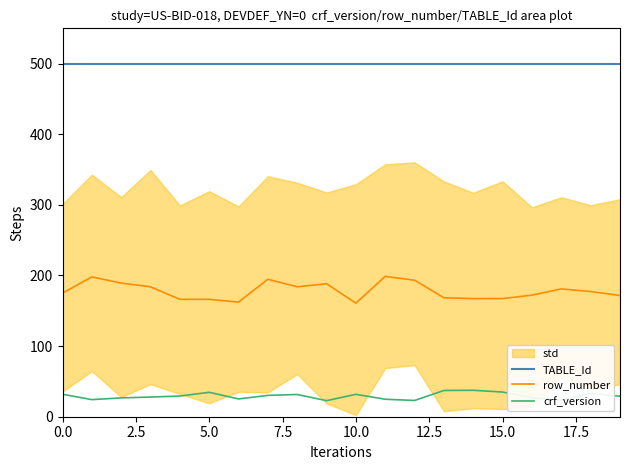

True or false: TABLE_Id and crf_version intersect in this chart.

False